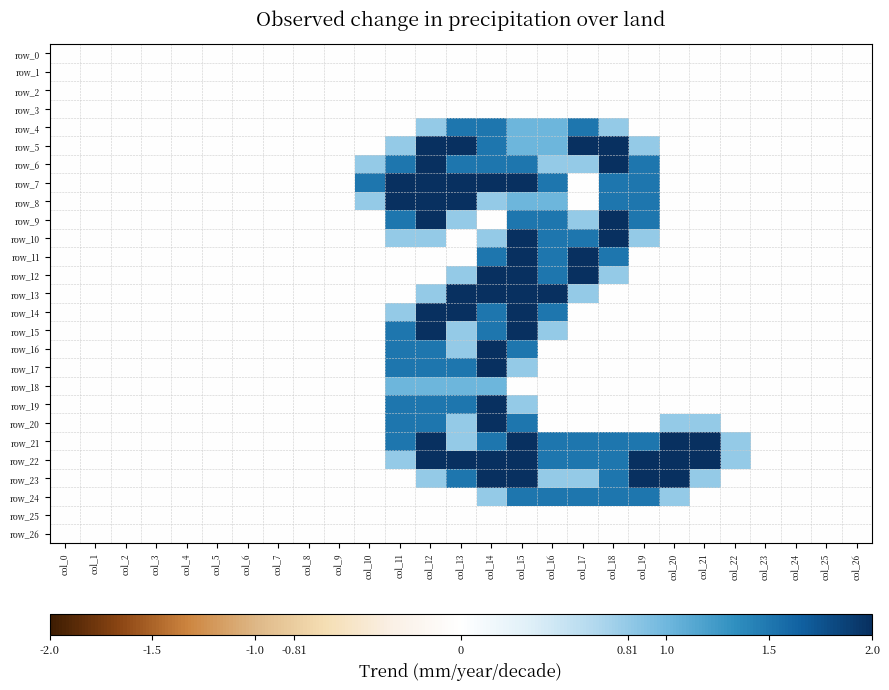

Where is row_8 nearest to the value 1?

col_15